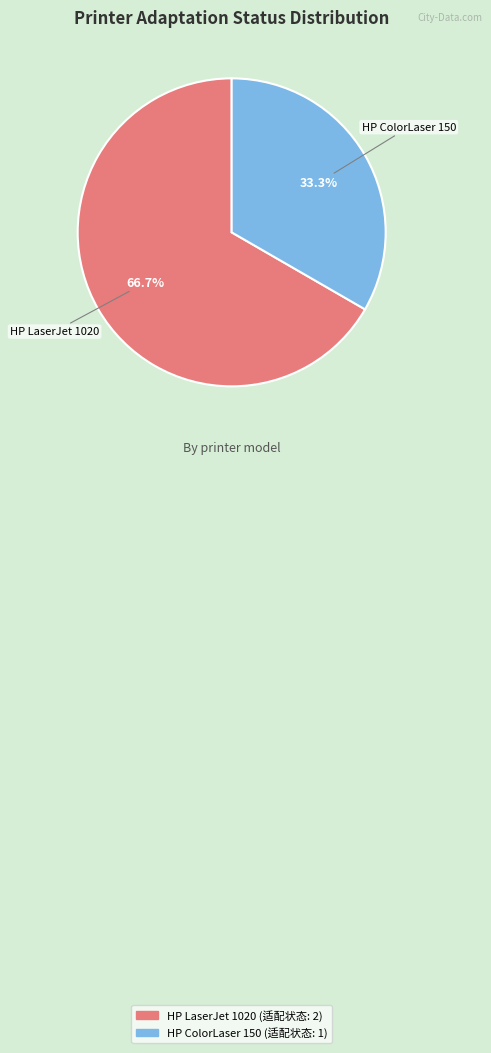

Between HP LaserJet 1020 and HP ColorLaser 150, which is larger?

HP LaserJet 1020